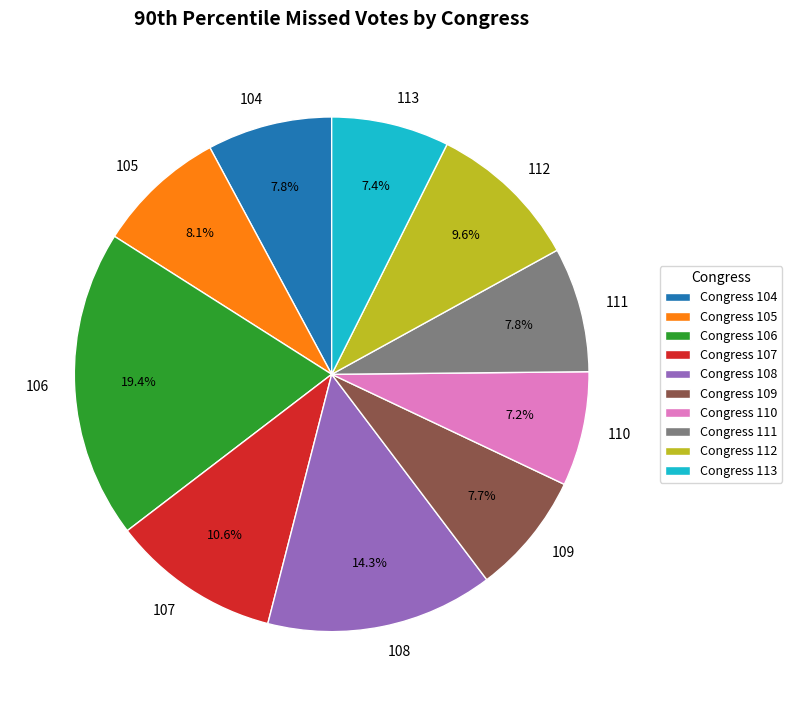

Is there a majority slice in this chart?

No